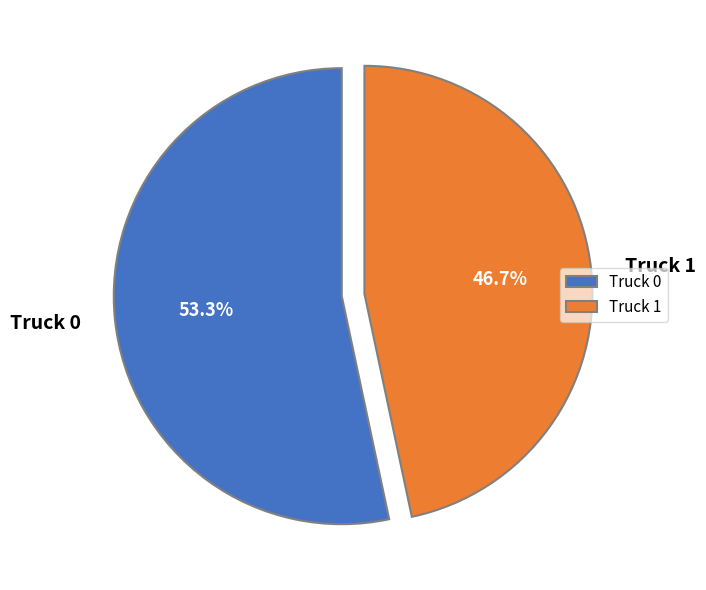

Which has a higher value, Truck 1 or Truck 0?

Truck 0